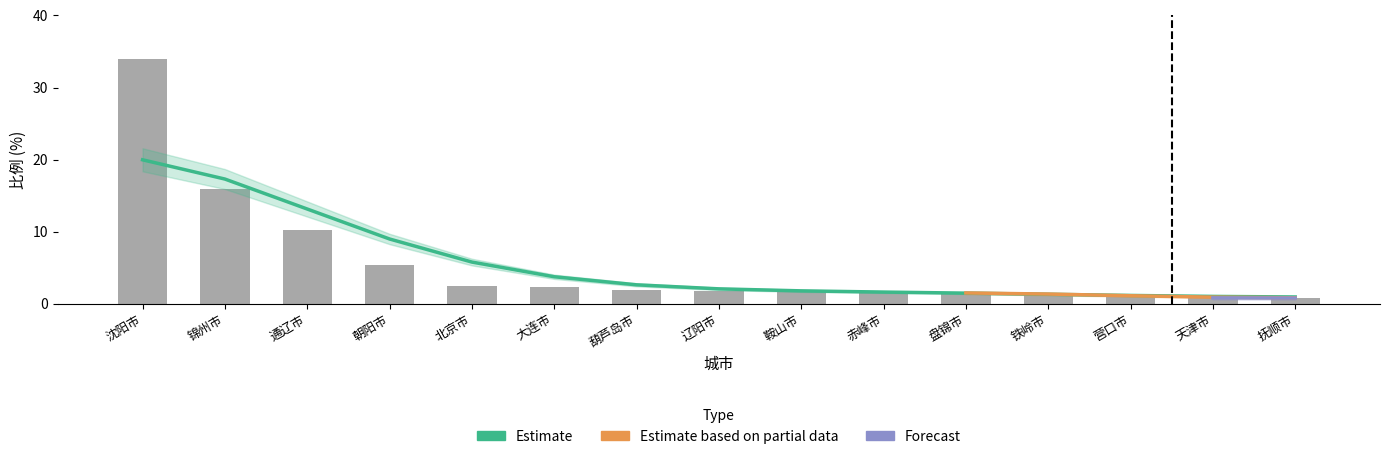

Rank the categories by value from highest to lowest.

沈阳市, 锦州市, 通辽市, 朝阳市, 北京市, 大连市, 葫芦岛市, 辽阳市, 鞍山市, 赤峰市, 盘锦市, 铁岭市, 营口市, 天津市, 抚顺市